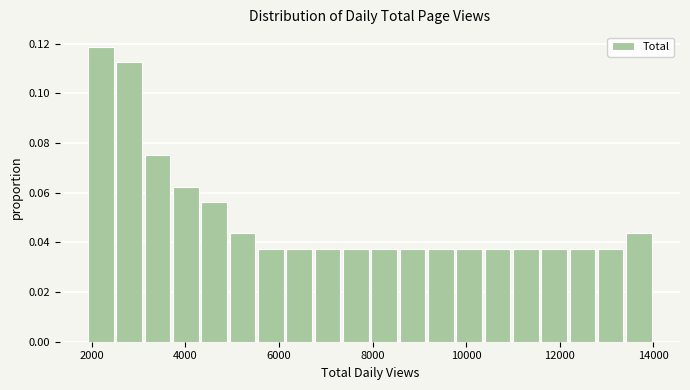

Read against the x-axis, roughly where is the centre of the tallest bar?

2200